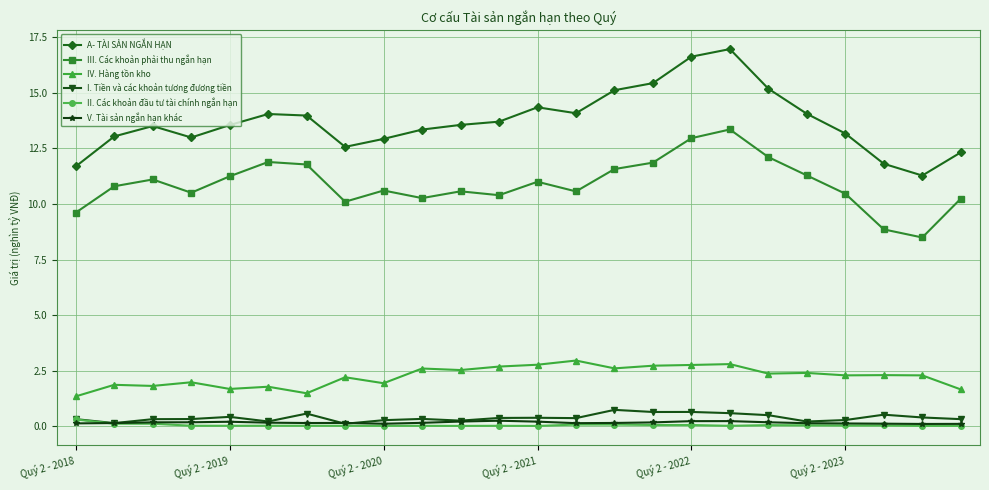

What is the value of the I. Tiền và các khoản tương đương tiền point at the 17th from the left?

0.6